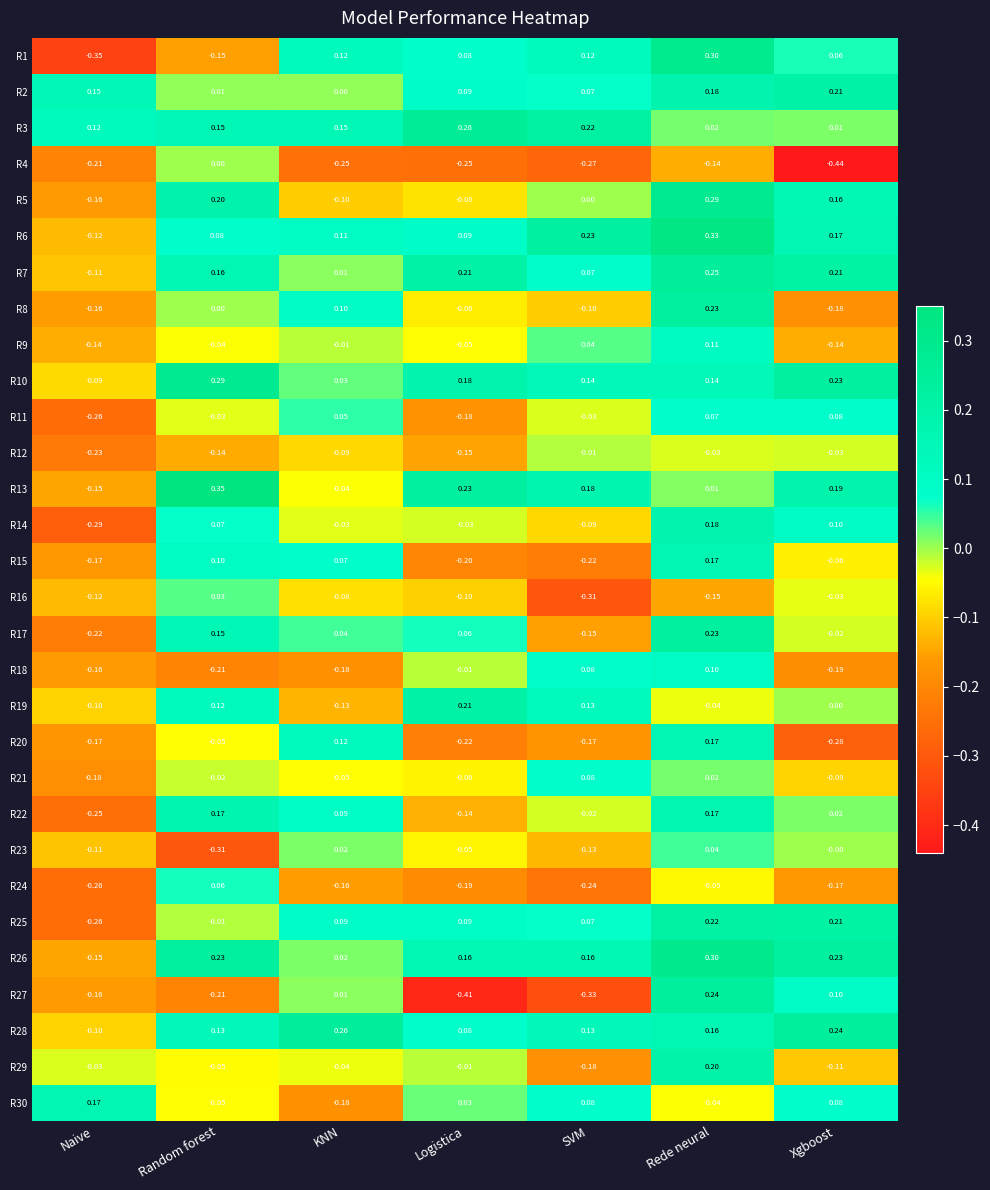

Which category has the highest value in the R17 series?

Rede neural